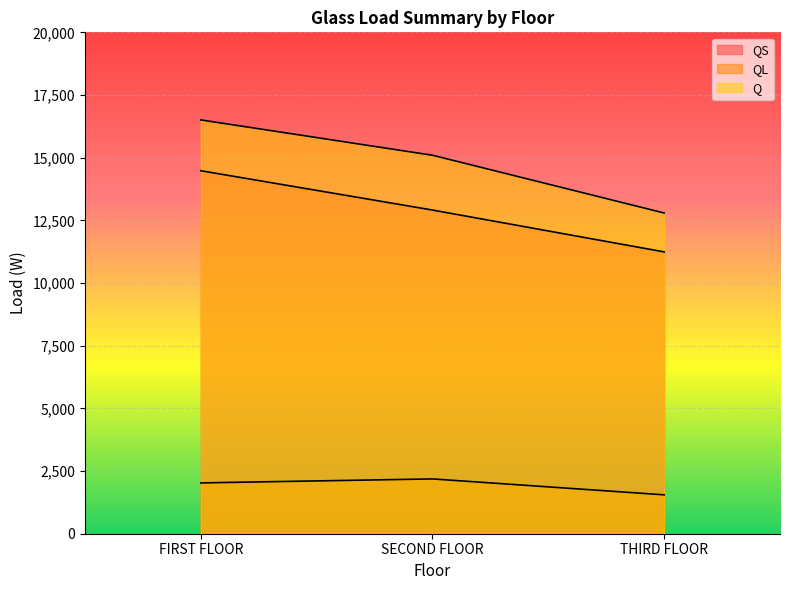

What is the minimum value for Q?

12793.3